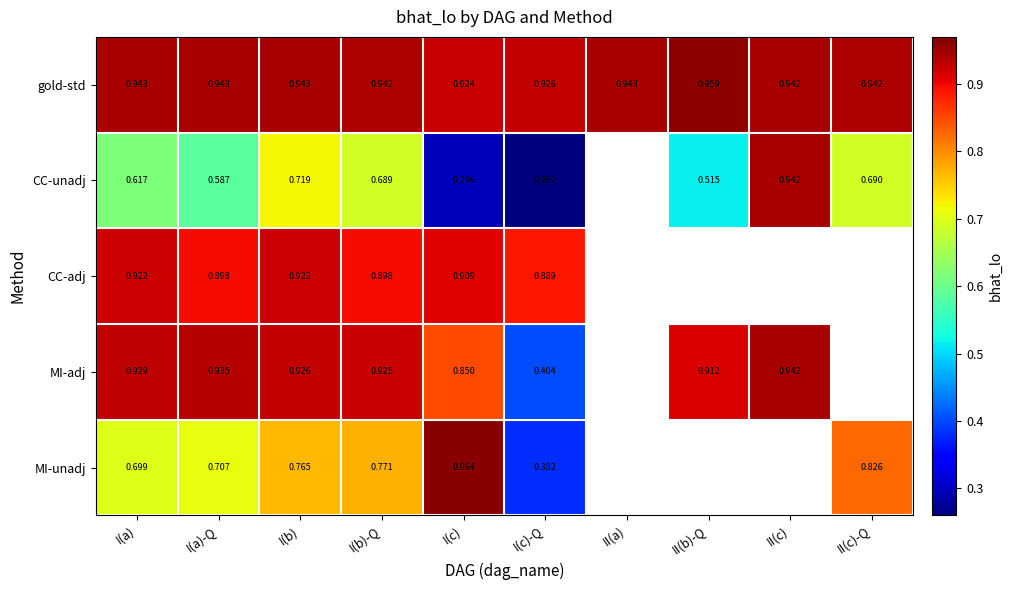

Rank the series at I(b) from highest to lowest value.

gold-std, MI-adj, CC-adj, MI-unadj, CC-unadj